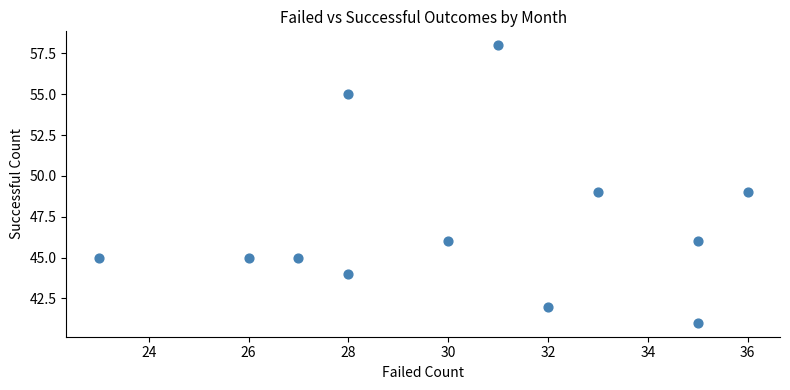

What is the range of X values (max minus min)?

13